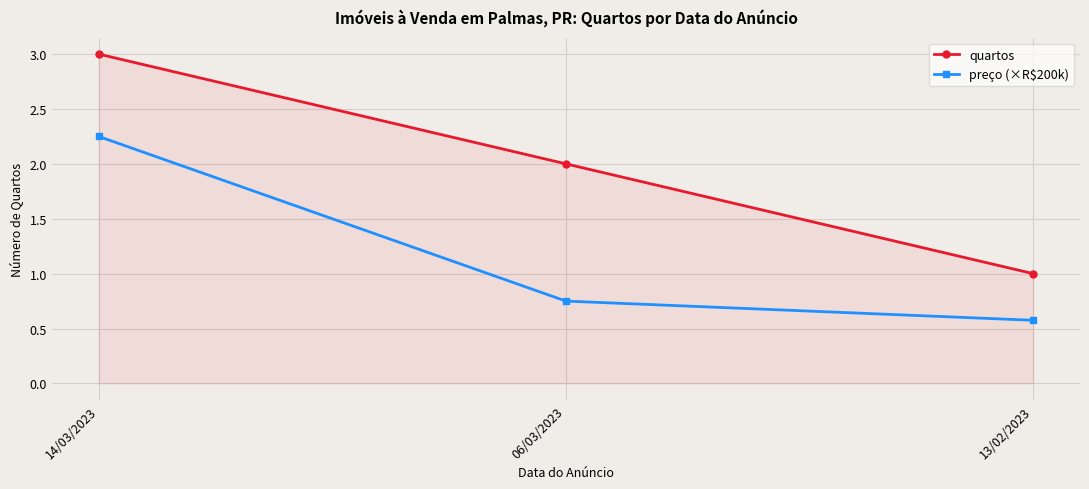

What is the lowest value of the preço (×R$200k) series?

0.6